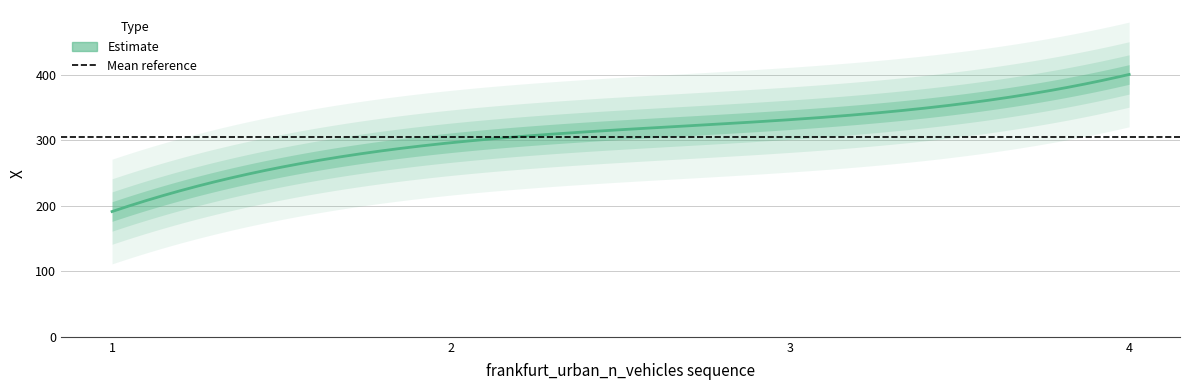

What is the difference between the maximum and minimum values?

209.4